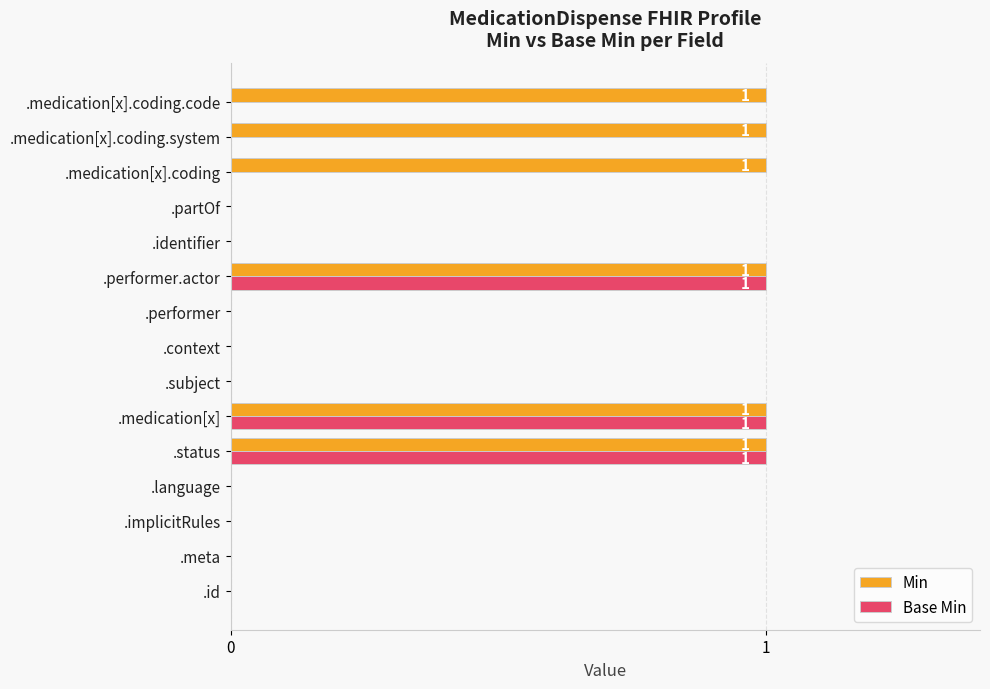

What is the sum of all Min values?

6